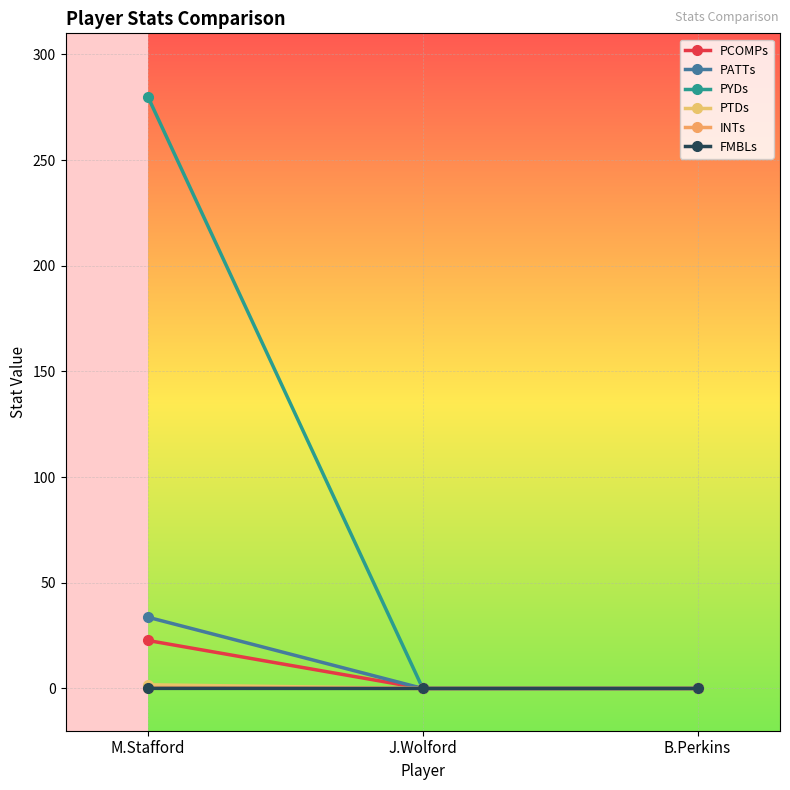

At which label is PCOMPs closest to 11?

J.Wolford